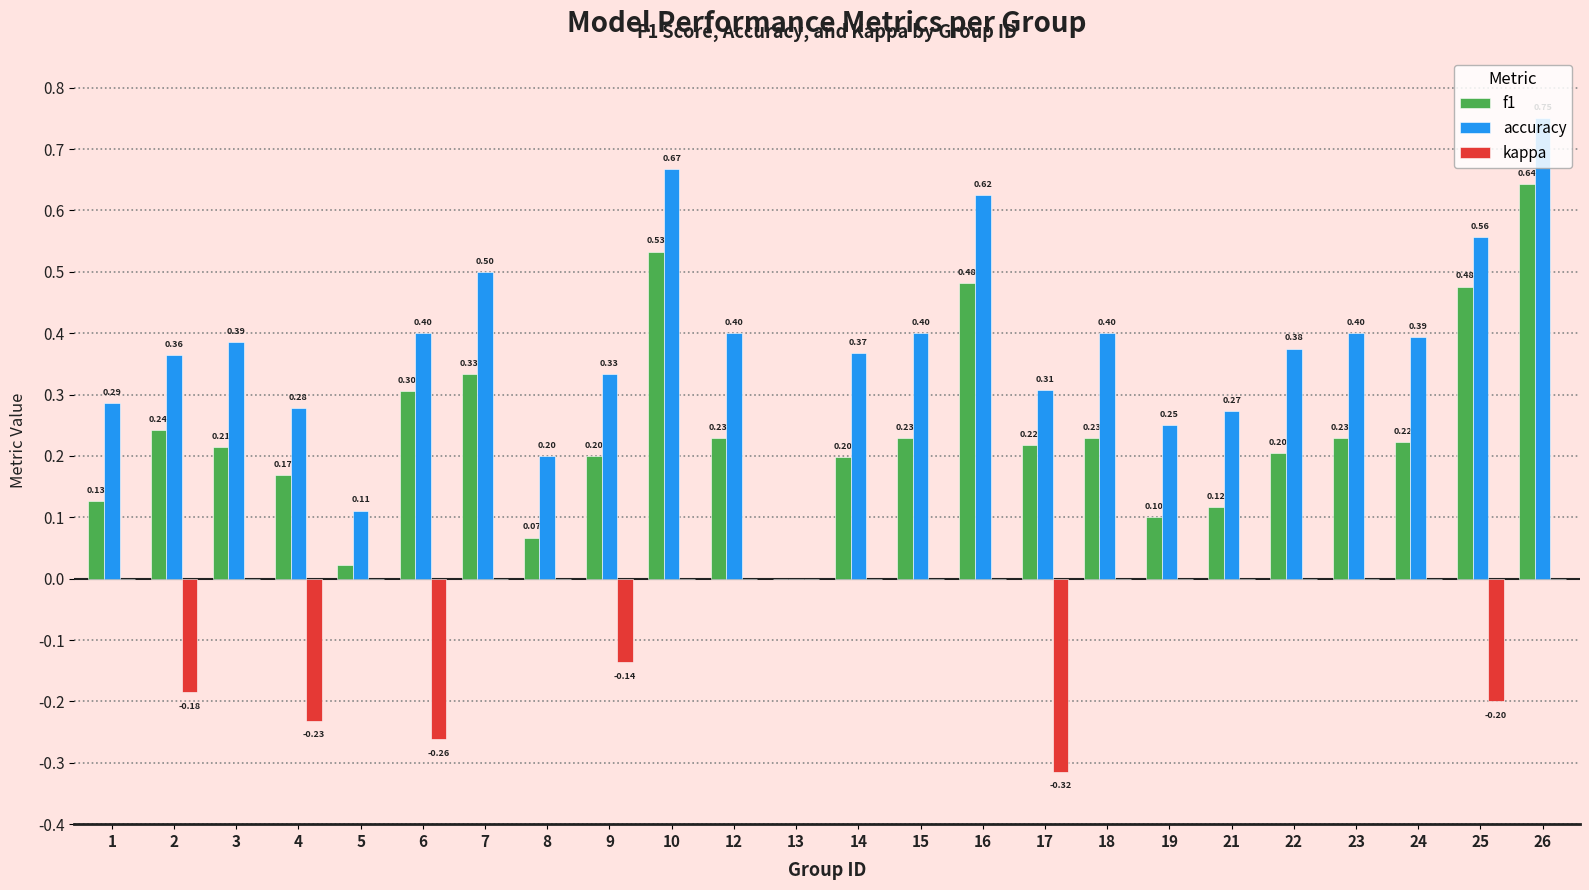

How many kappa values are between 0 and 1?

18